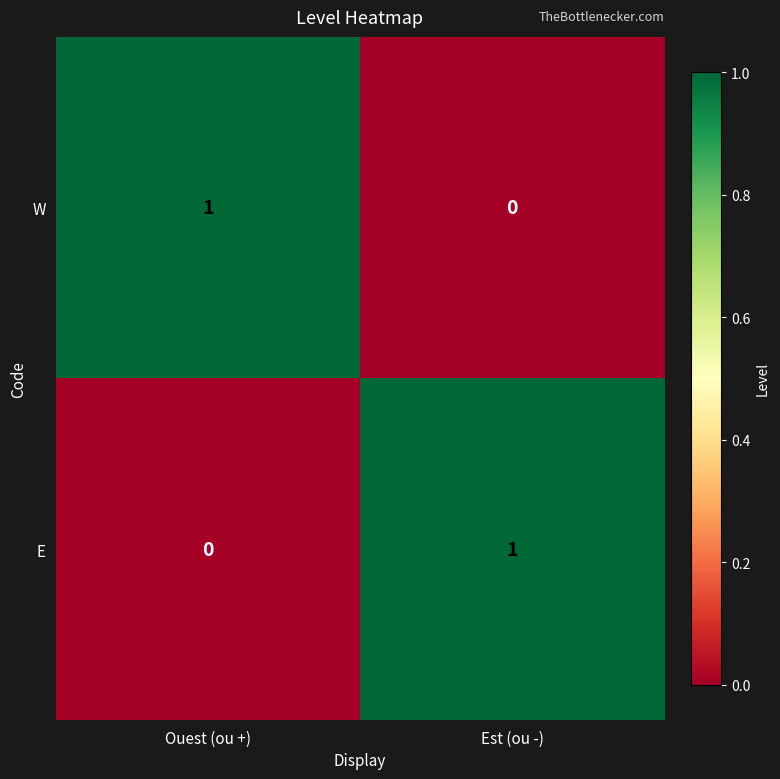

At which label is E closest to 0?

Ouest (ou +)